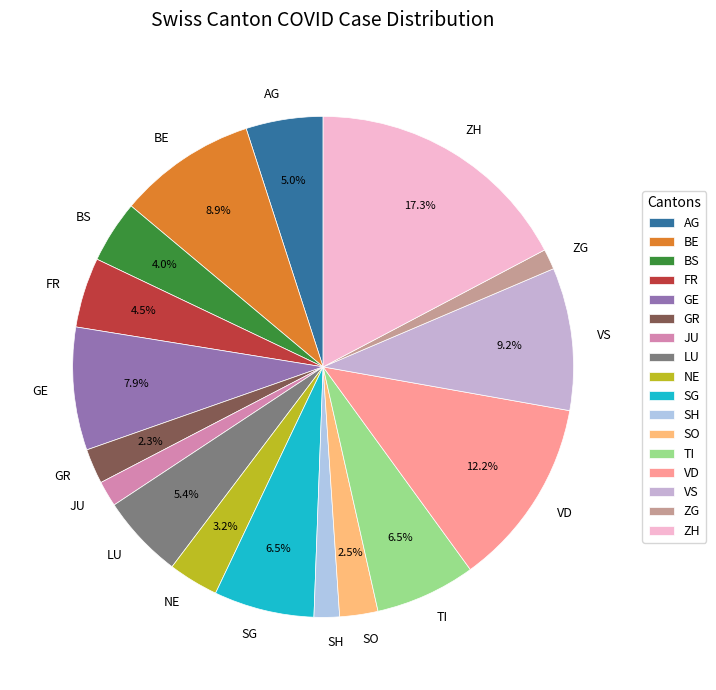

Which category has the biggest portion of the pie?

ZH